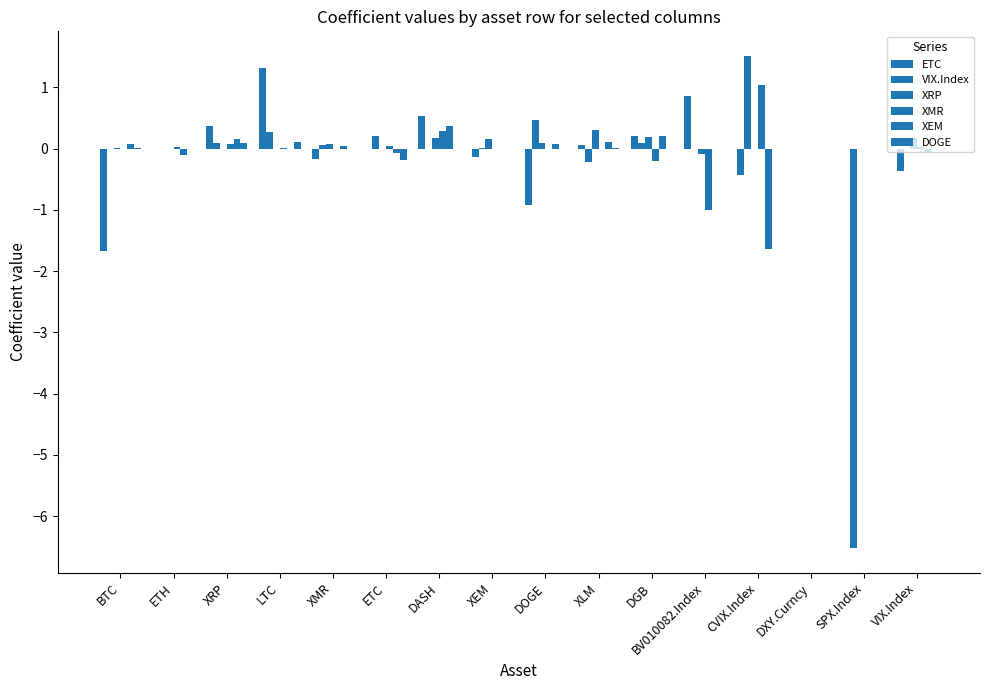

How many groups of bars are there?

16